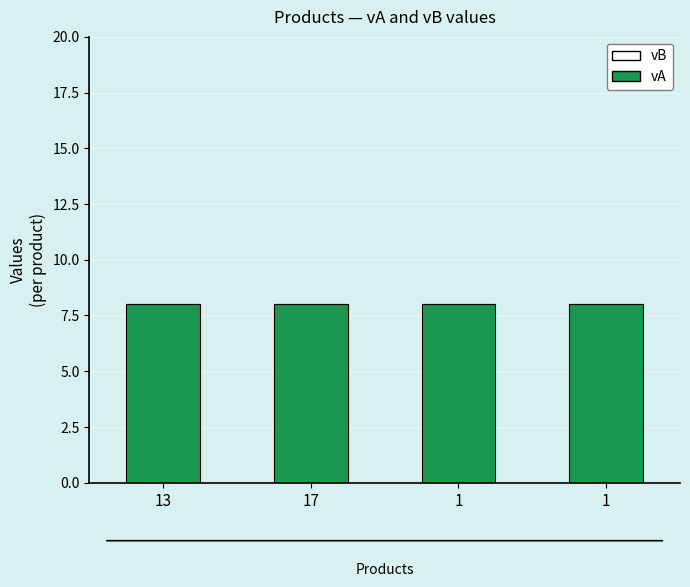

How many groups of bars are there?

4